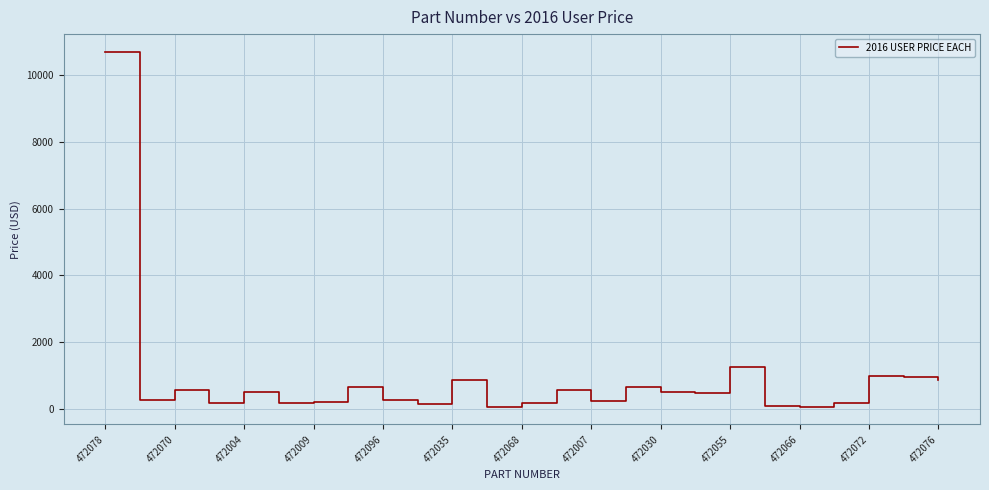

What is the greatest value displayed?

10704.2